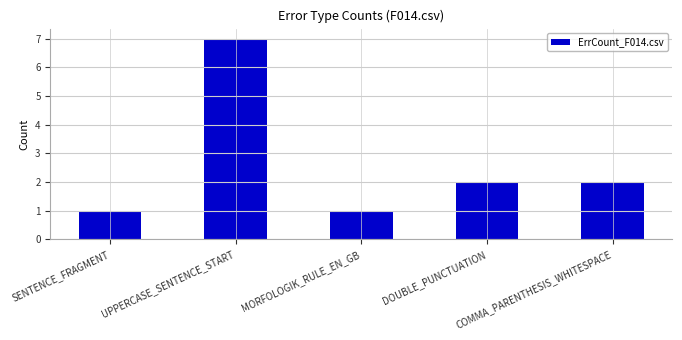

What is the label of the 2nd bar from the left?

UPPERCASE_SENTENCE_START